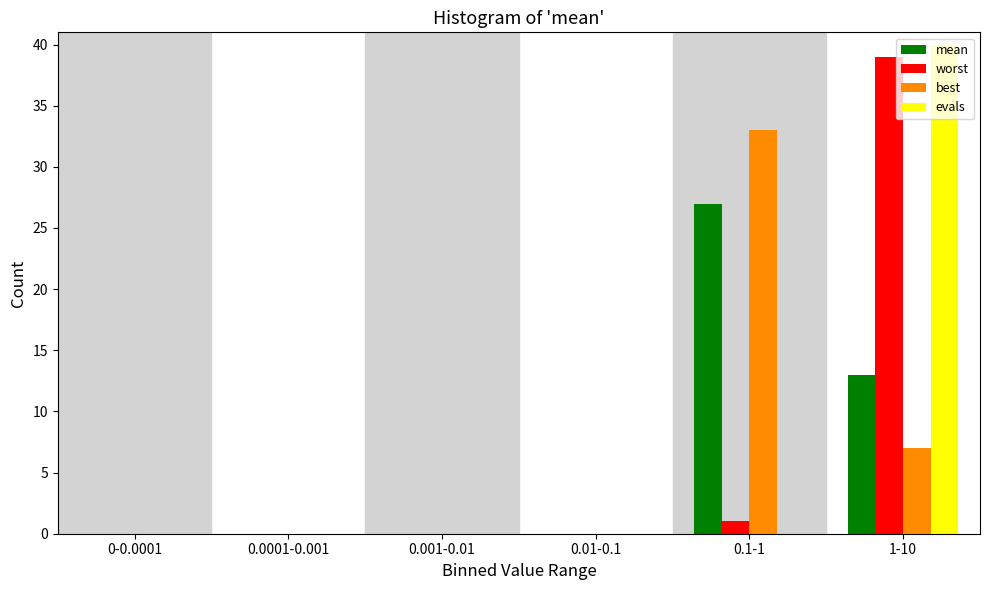

Between 0-0.0001 and 1-10, which series saw the biggest shift?

evals